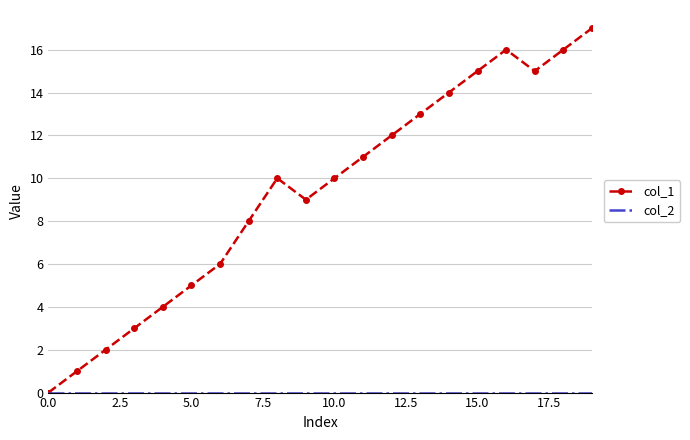

Count the number of categories in the chart.

20